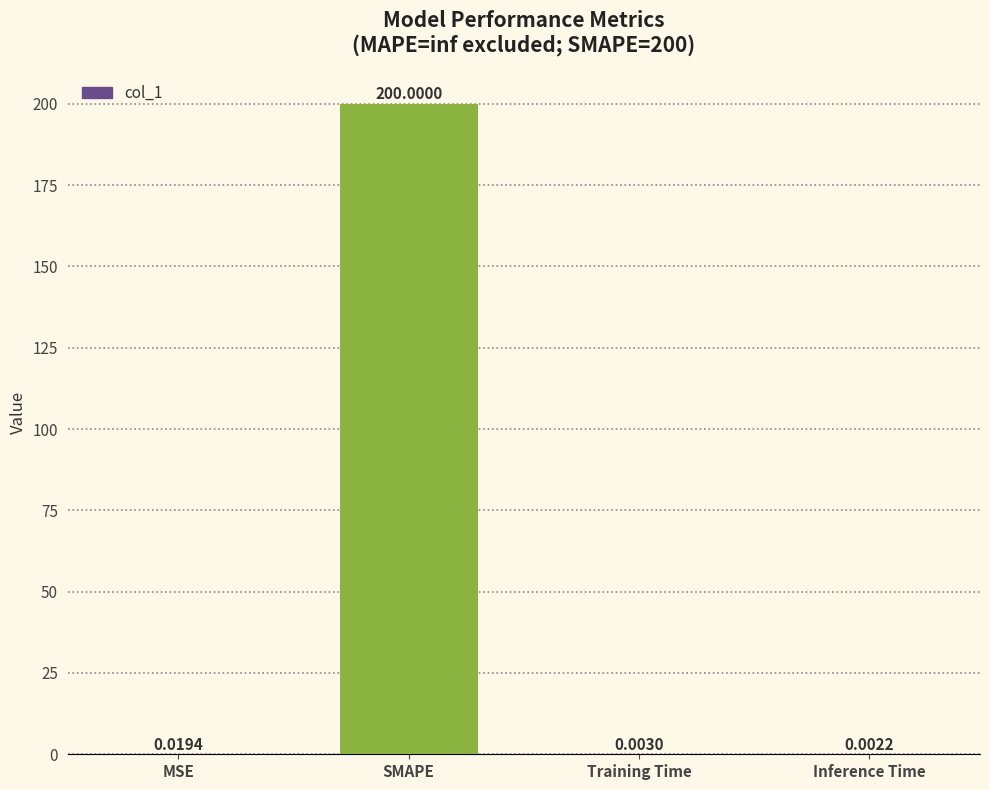

What is the sum of all values?

200.0